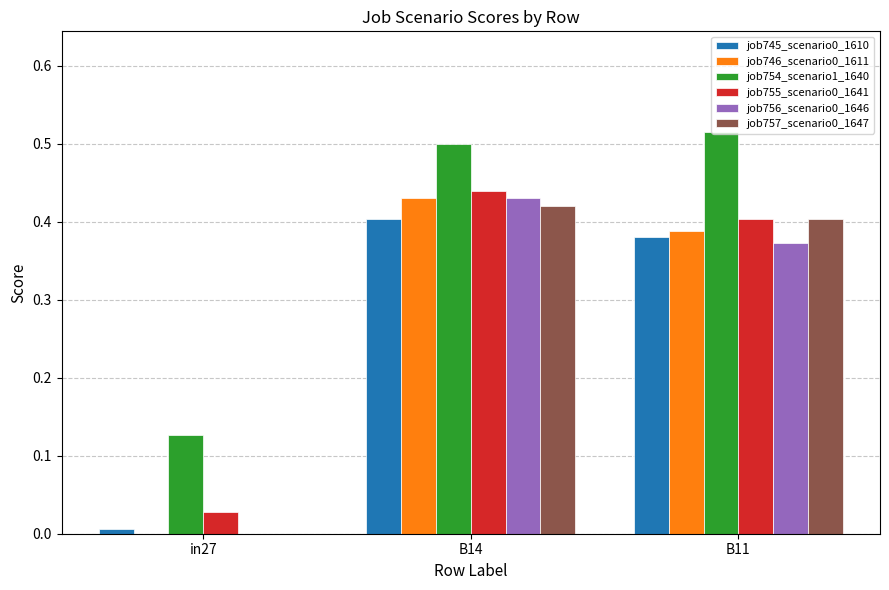

Is the value of job746_scenario0_1611 at in27 greater than the value of job754_scenario1_1640 at B14?

No